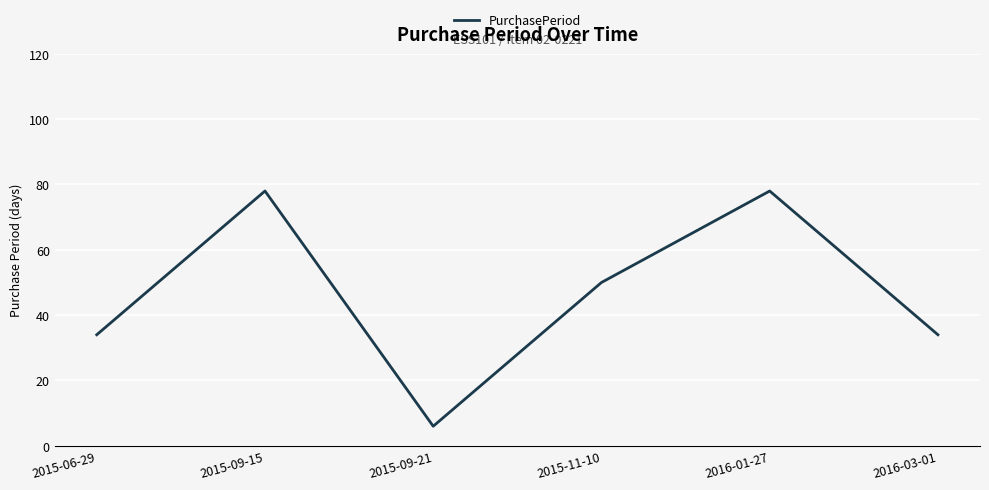

What is the approximate value at 2015-09-15, to the nearest 5?

80